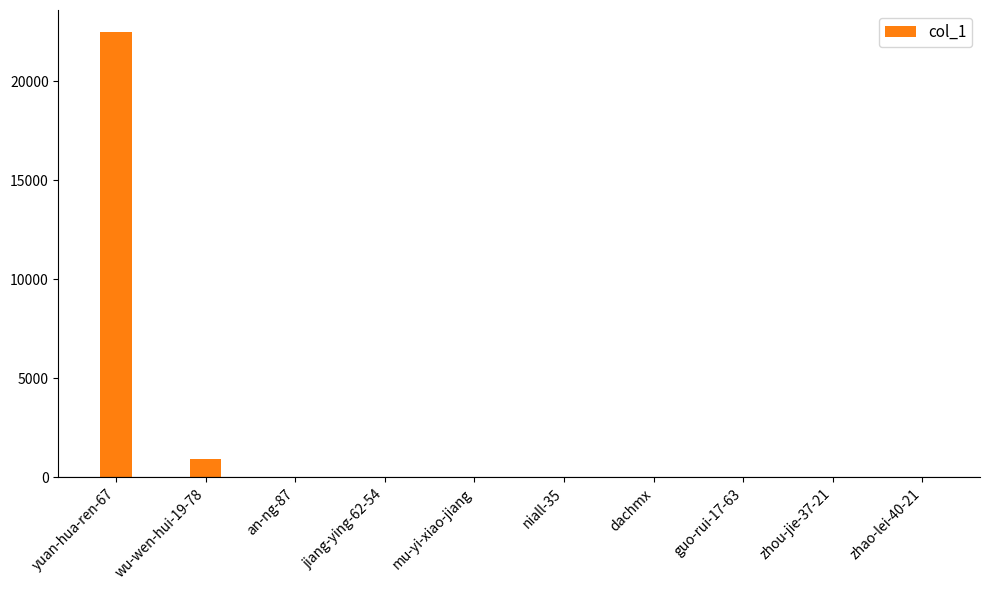

What is the sum of all values?

23436